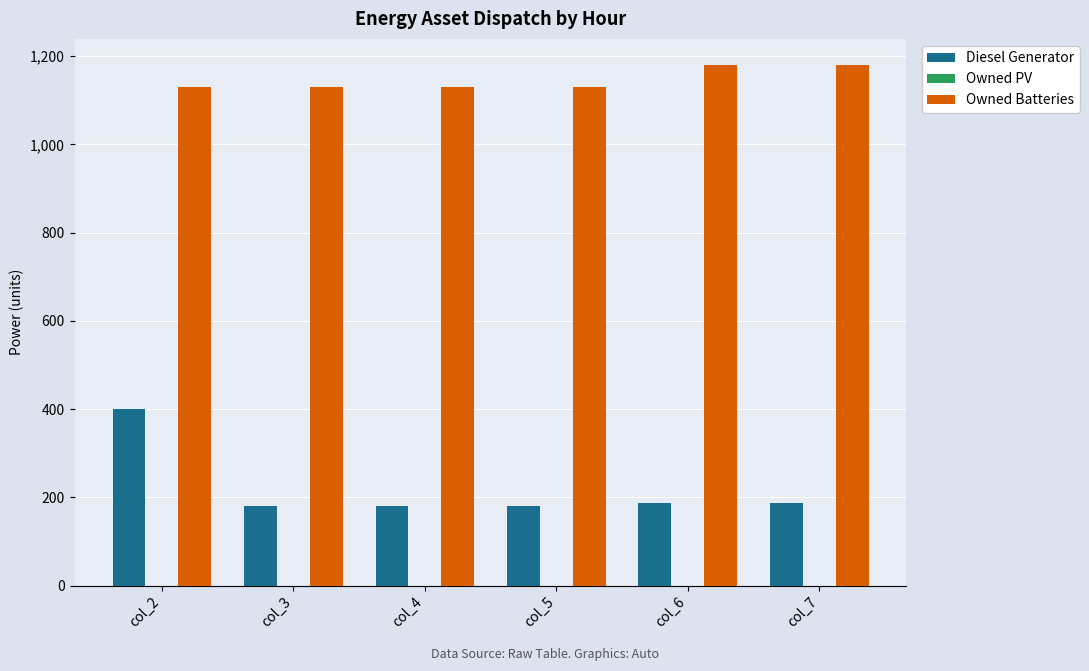

Count the number of data series in this chart.

2